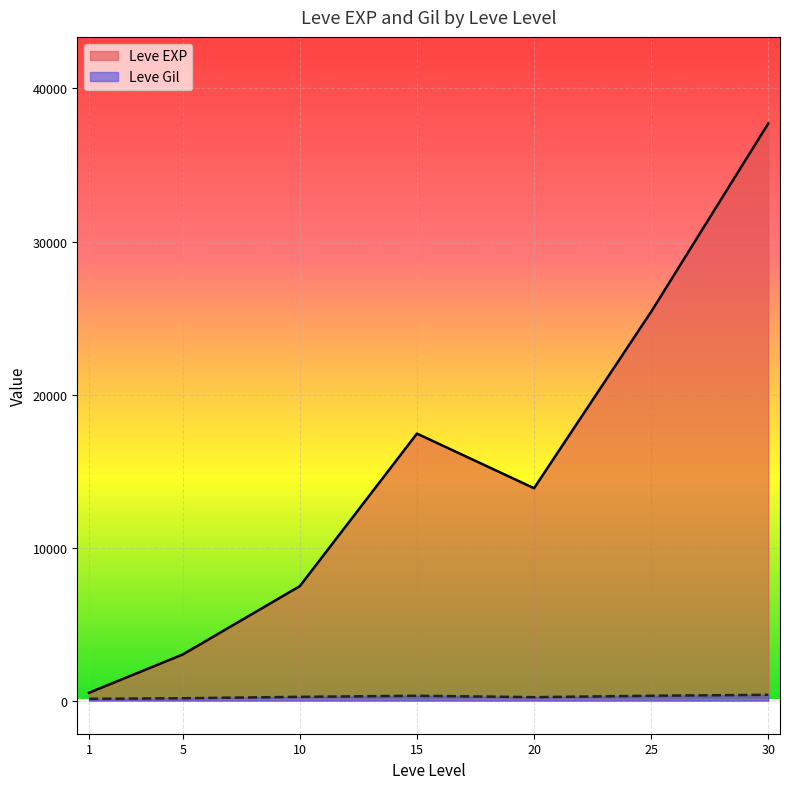

The value of Leve EXP at 30 is 37715.0. True or false?

True